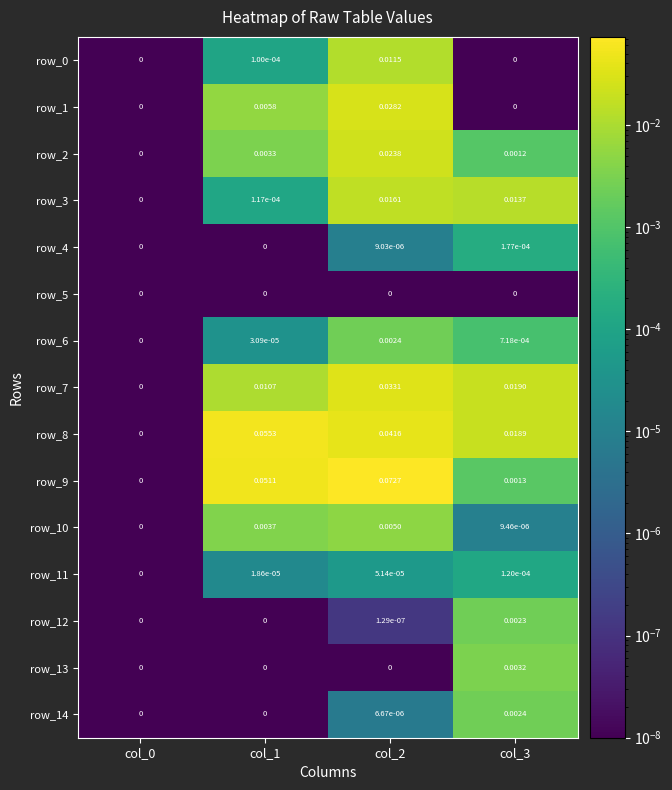

Which series has the largest total across all categories?

row_9